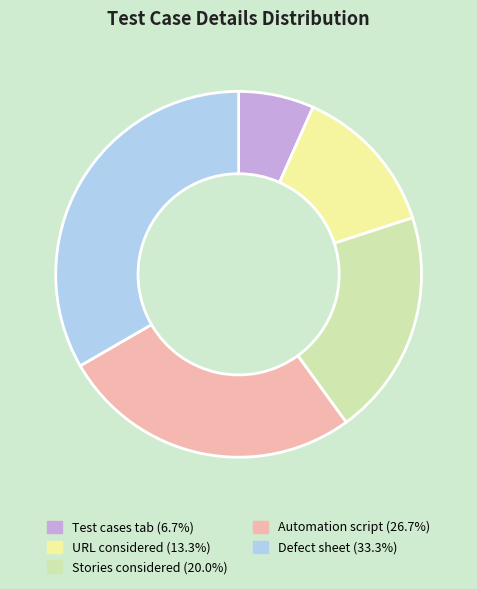

Which slice is the largest?

Defect sheet